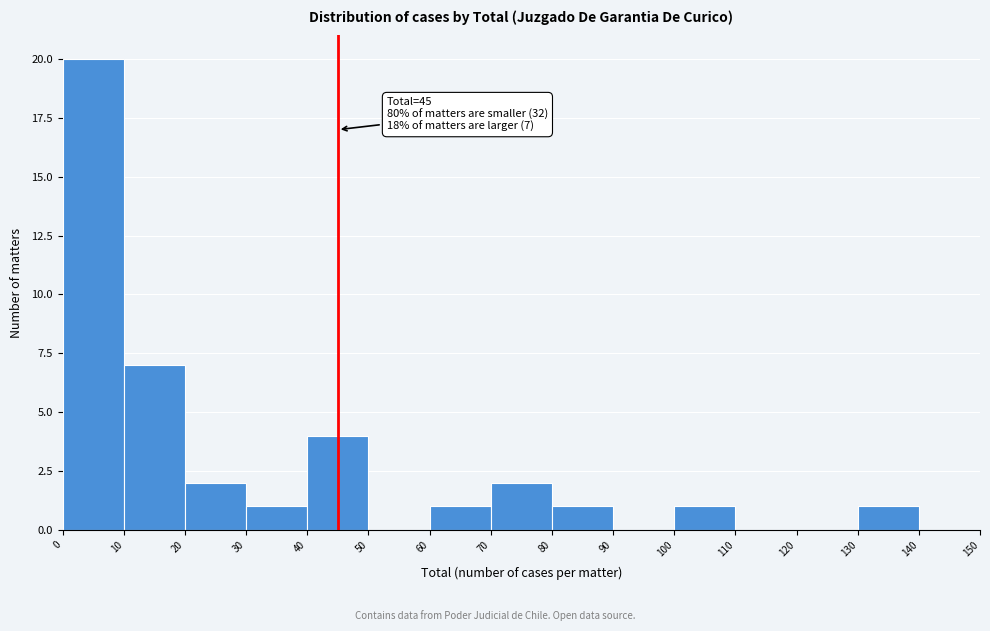

Which range on the x-axis has the tallest bar?

0 to 10